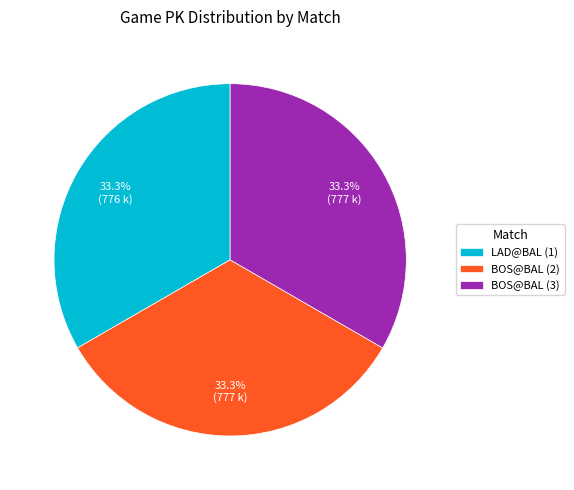

Is it true that BOS@BAL (3) is 33% of the pie?

True